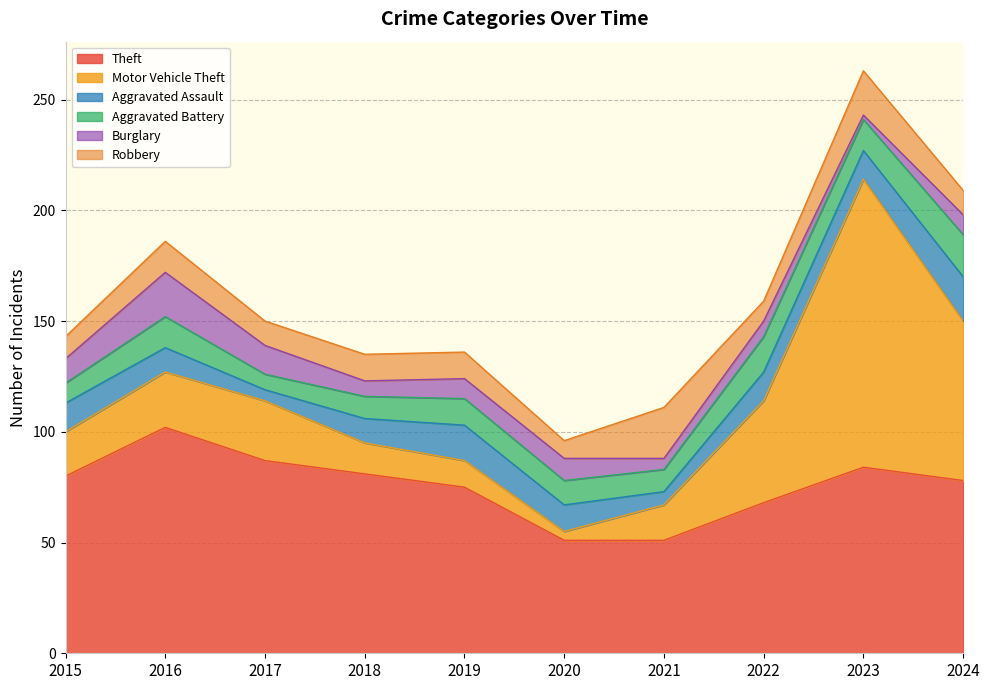

What is the difference between the Aggravated Battery values at 2022 and 2015?

7